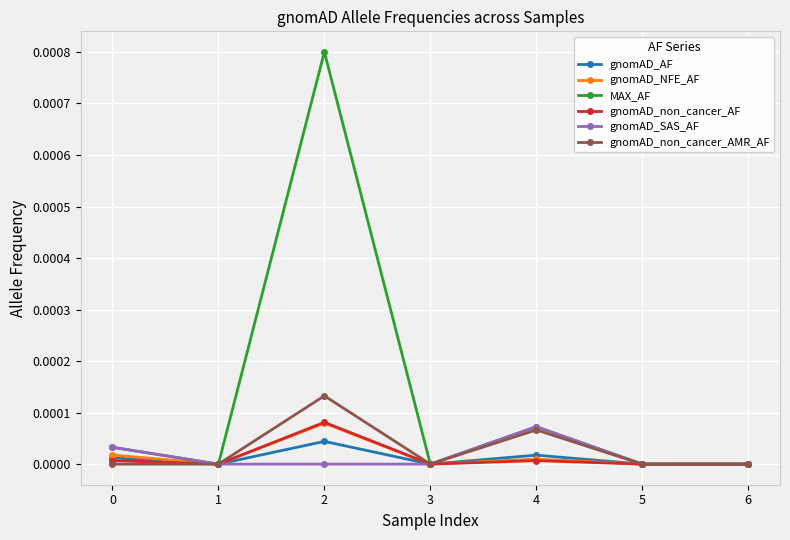

The value of MAX_AF at 0 is 0.0. True or false?

True